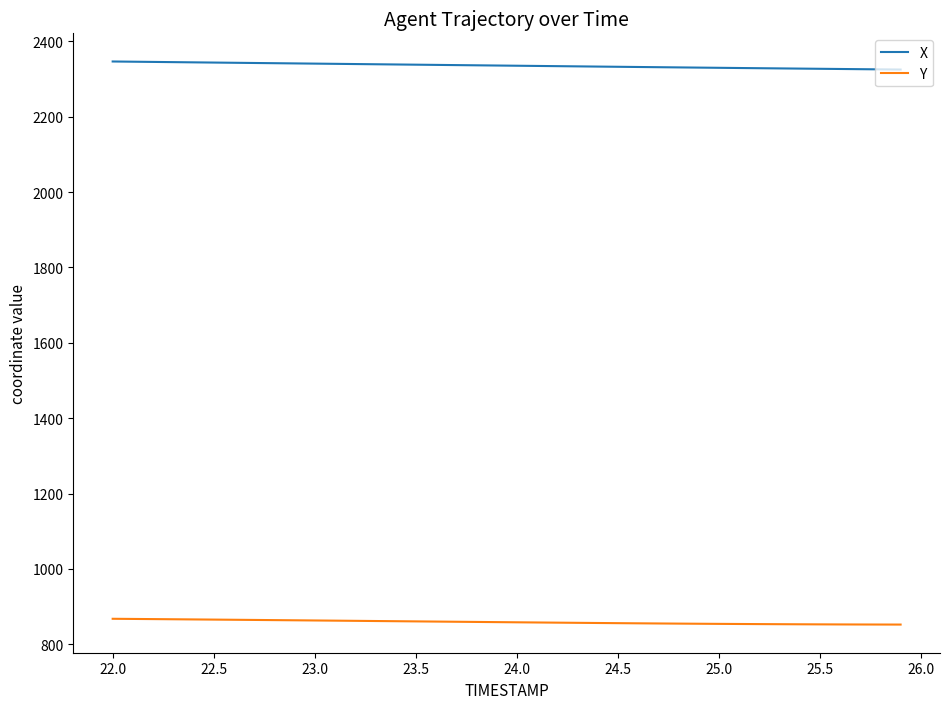

True or false: X and Y intersect in this chart.

False